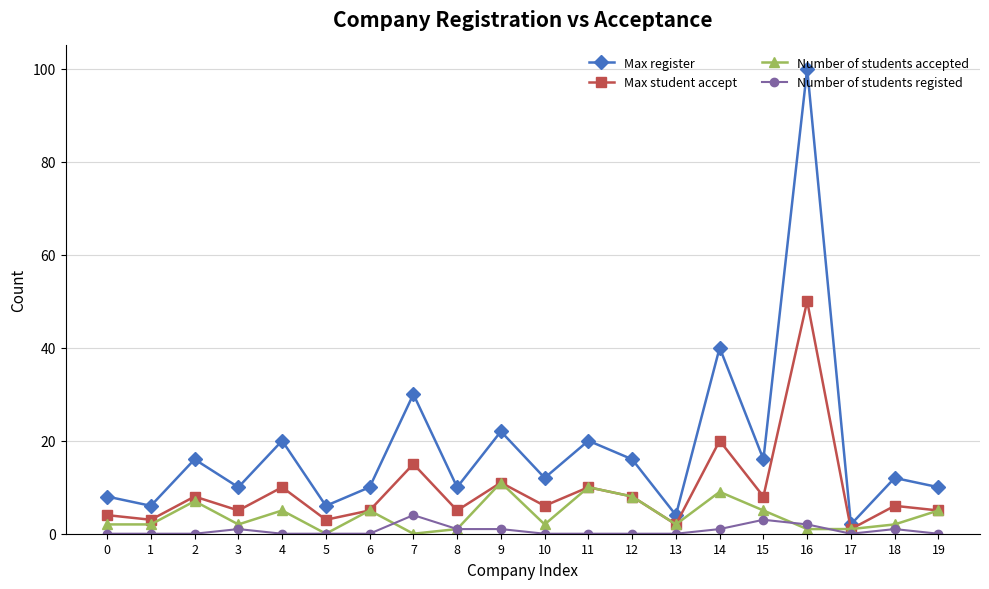

At which category is the sum across all series the highest?

16